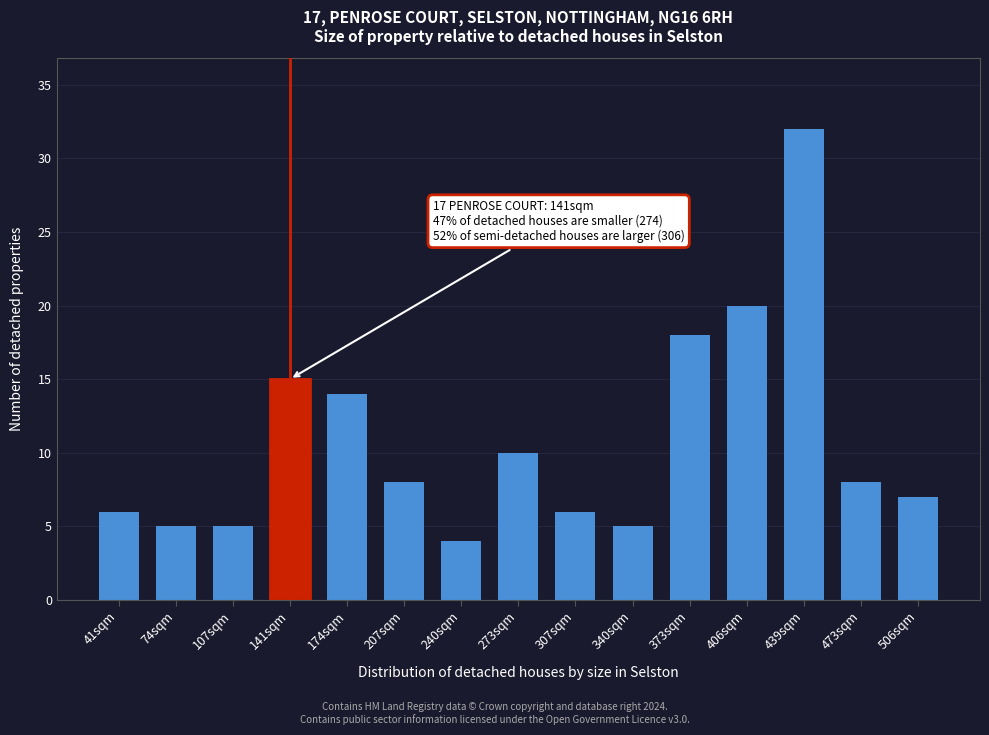

Reading left to right, what are all the values shown in this chart?

41sqm=6	74sqm=5	107sqm=5	141sqm=15	174sqm=14	207sqm=8	240sqm=4	273sqm=10	307sqm=6	340sqm=5	373sqm=18	406sqm=20	439sqm=32	473sqm=8	506sqm=7